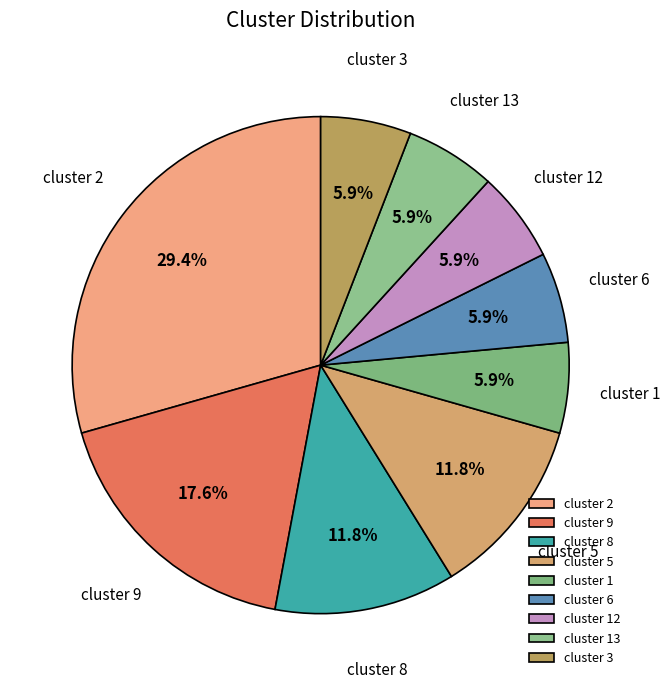

Does cluster 12 represent more than half of the total?

No